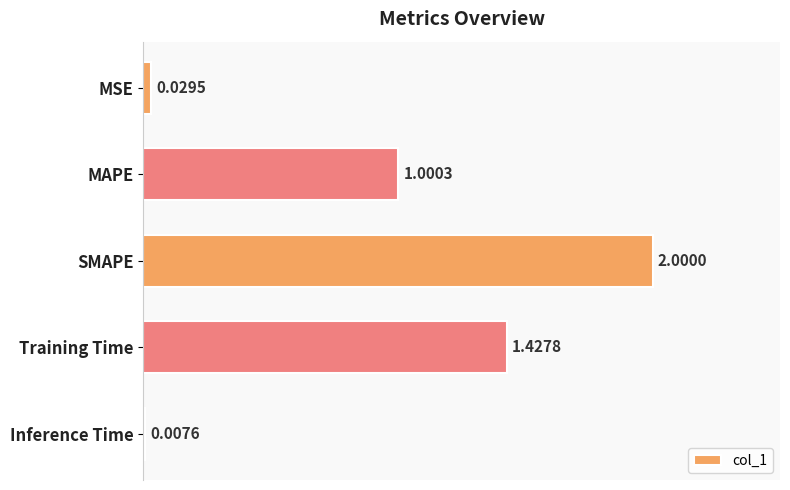

Rank the categories by value from highest to lowest.

SMAPE, Training Time, MAPE, MSE, Inference Time